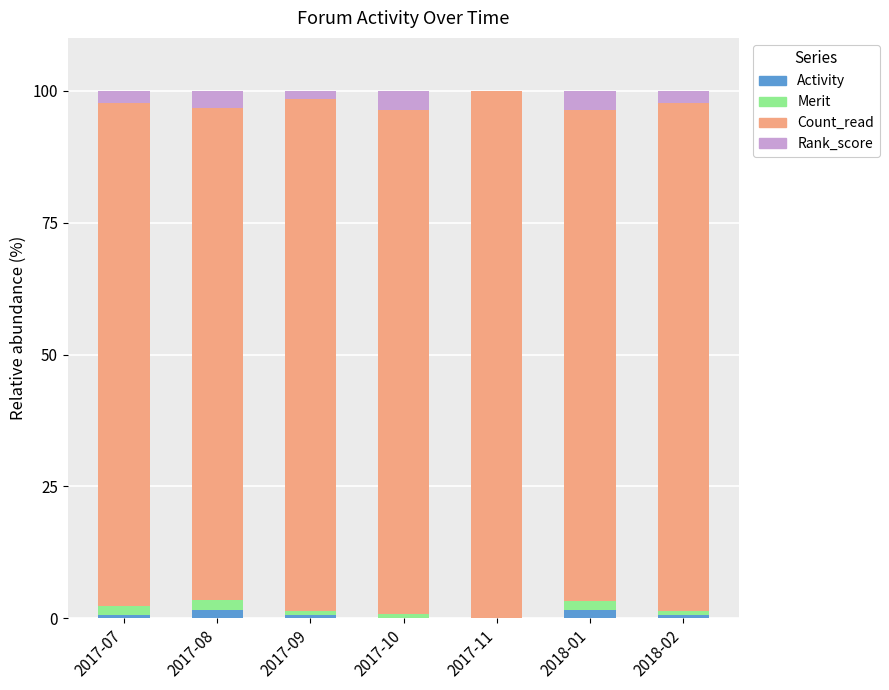

Count the number of categories in the chart.

7